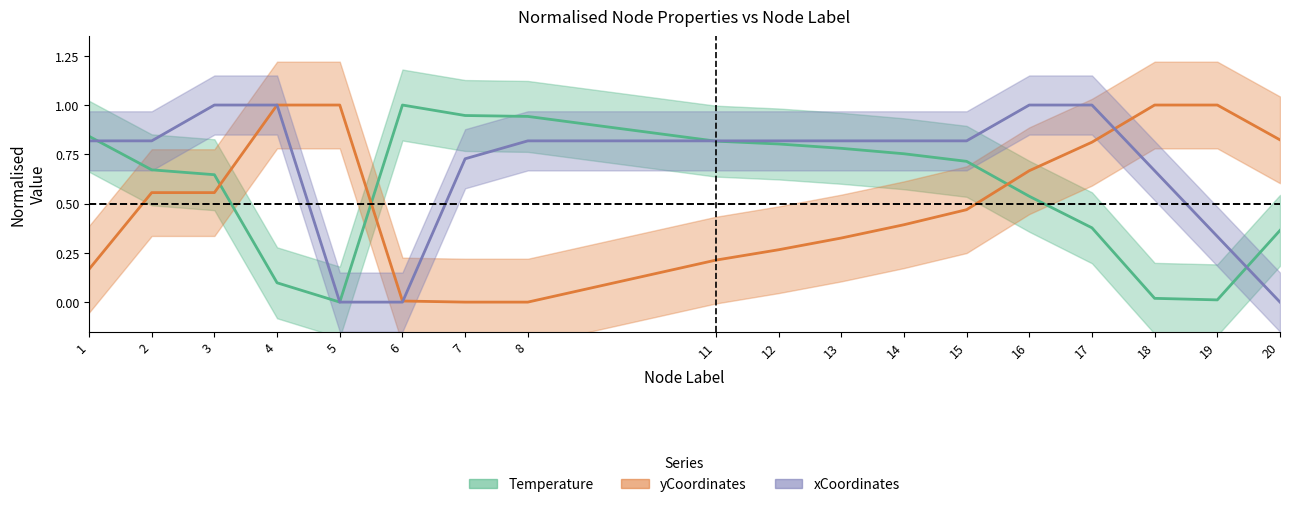

What are all the series names shown in the legend?

Temperature, yCoordinates, xCoordinates